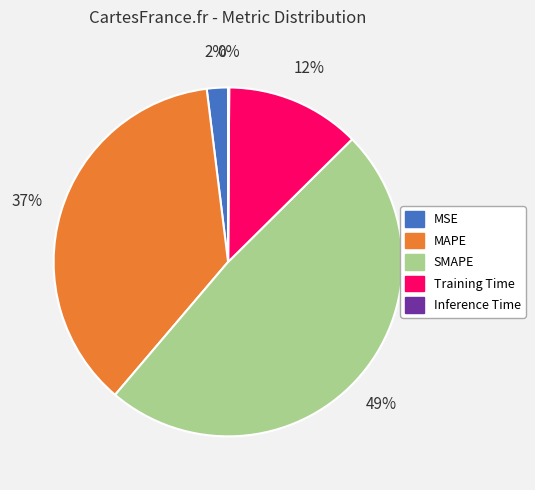

The SMAPE slice represents 49% of the pie. True or false?

True